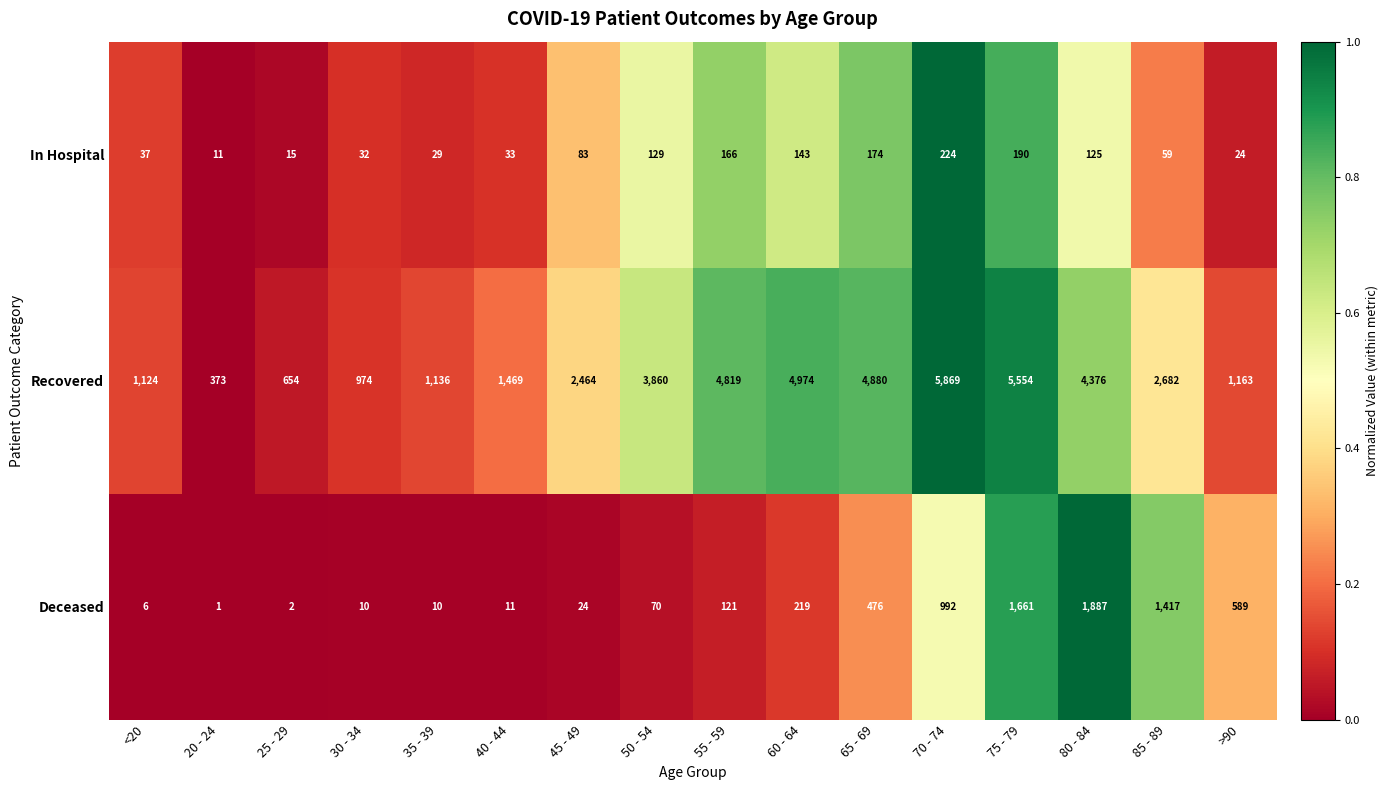

What is the total value across all series at 45 - 49?

2571